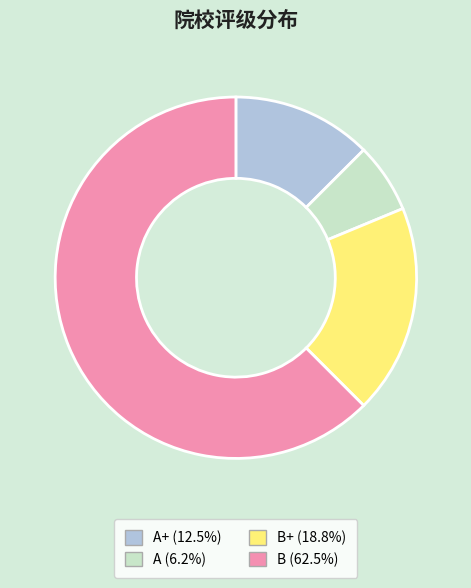

Does any single category account for the majority?

Yes